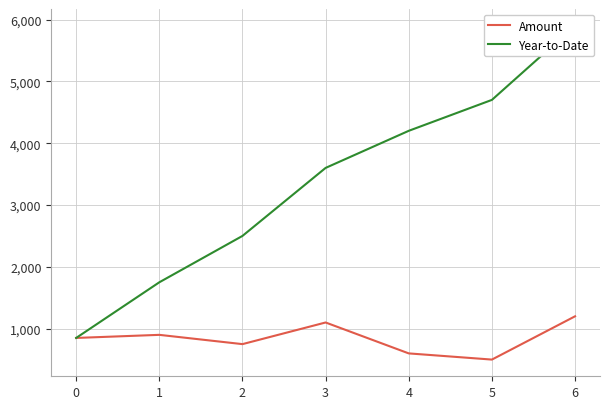

Which has a higher value, 1 or 5?

1